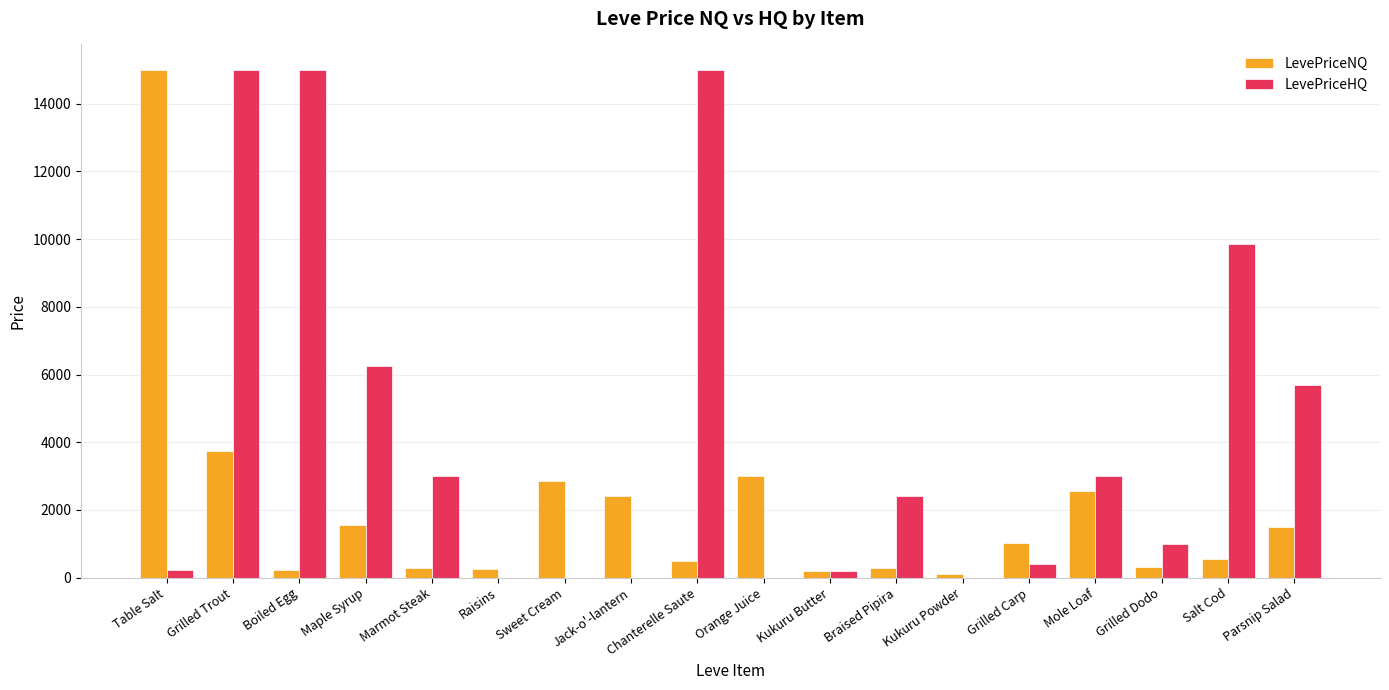

What is the spread (max minus min) of values at Mole Loaf?

448.5